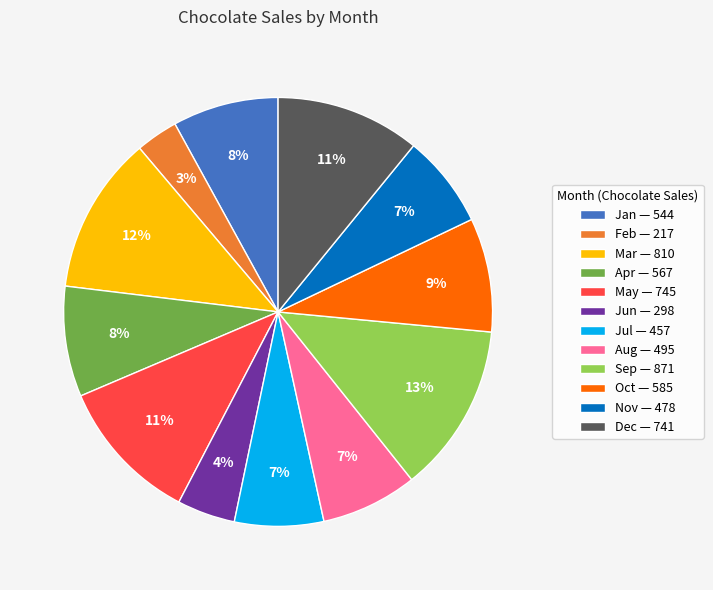

Count the number of slices in the pie.

12